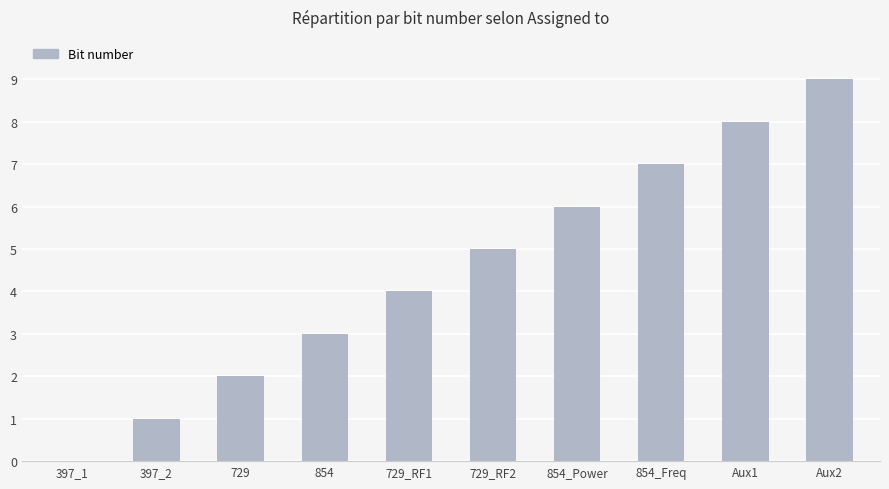

The value at 729 is 4. True or false?

False